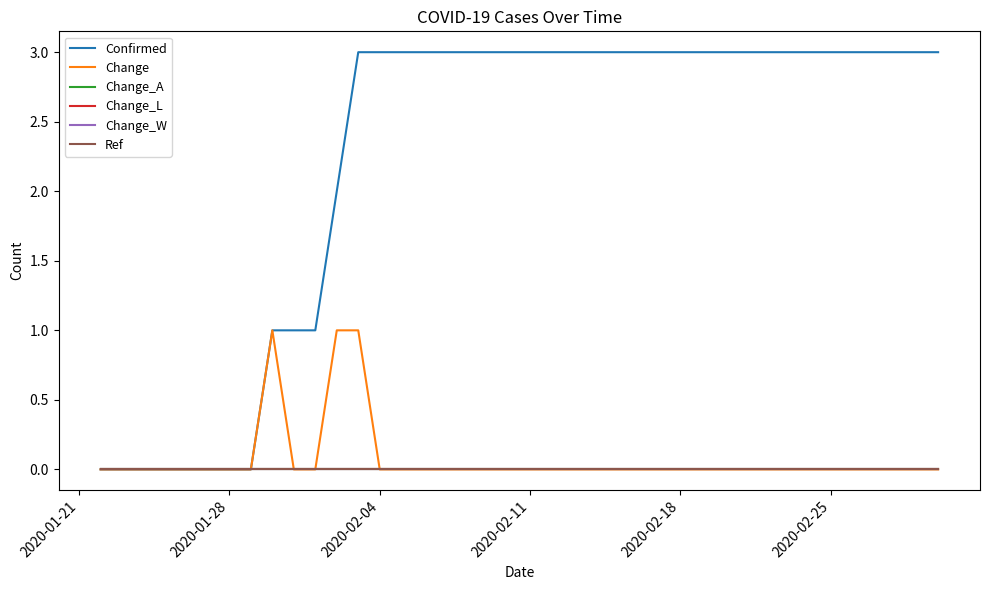

What is the sum of all Change values?

3